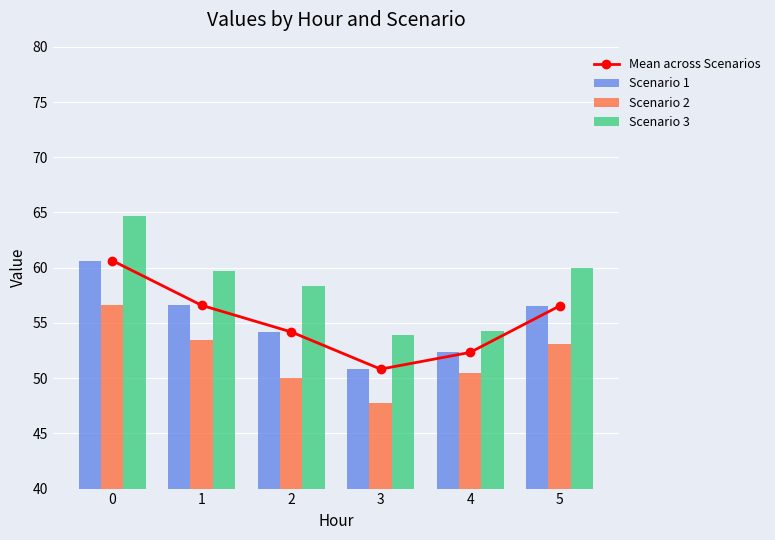

Read the Scenario 2 value at 5.

53.1